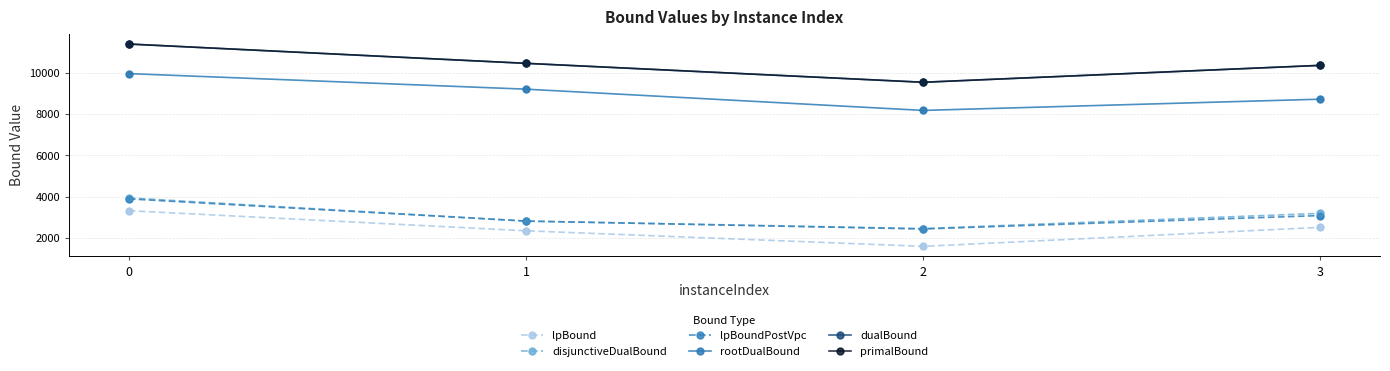

Which series changed the most between 0 and 1?

disjunctiveDualBound